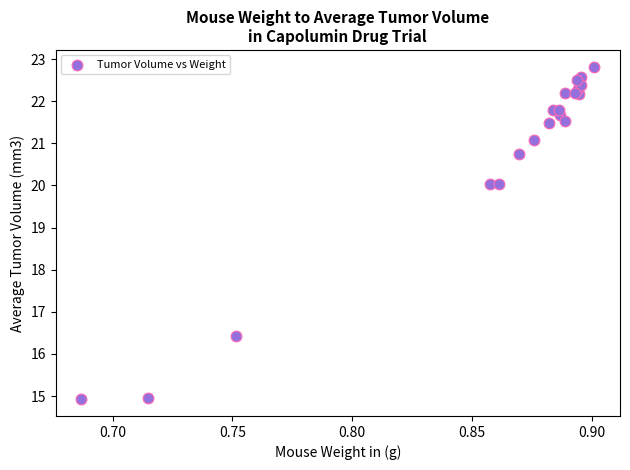

What Y value in the scatter plot is closest to 18?

16.4